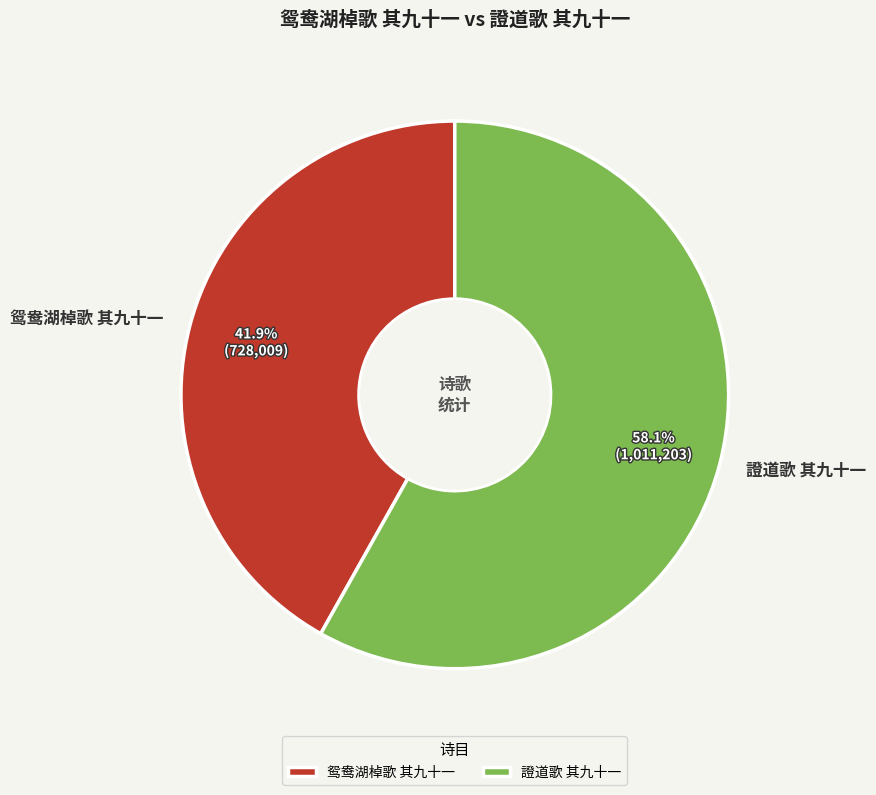

What is the largest slice in the pie chart?

證道歌 其九十一